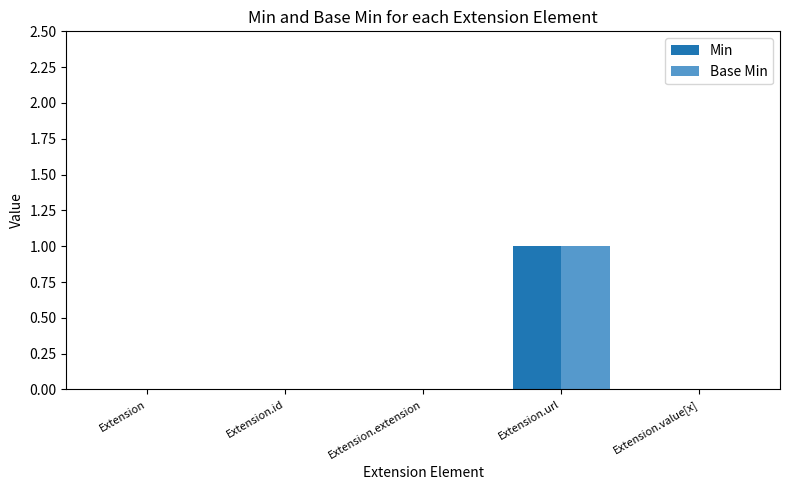

What are all the series names shown in the legend?

Min, Base Min